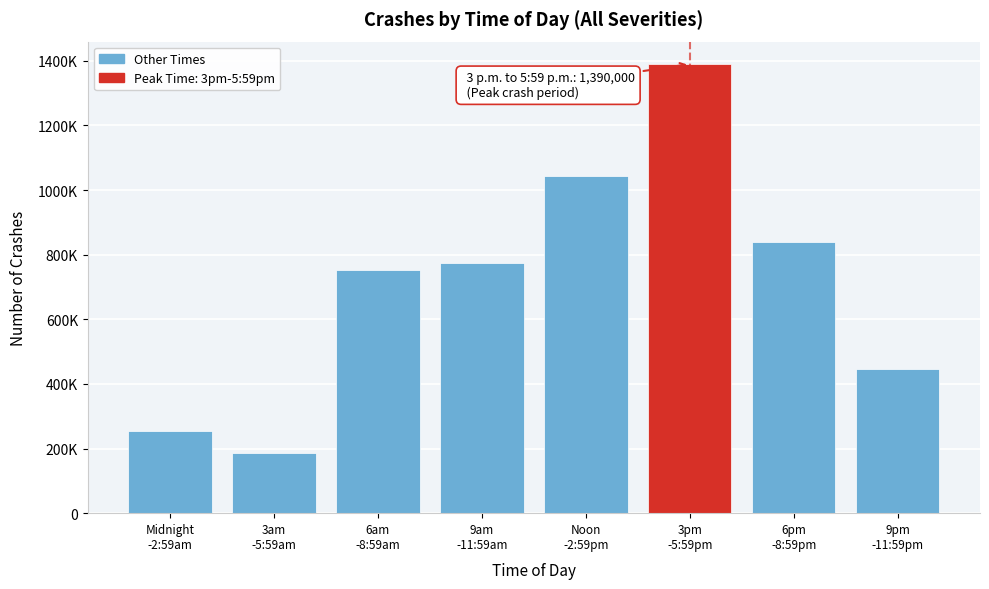

Does the chart contain any negative values?

No